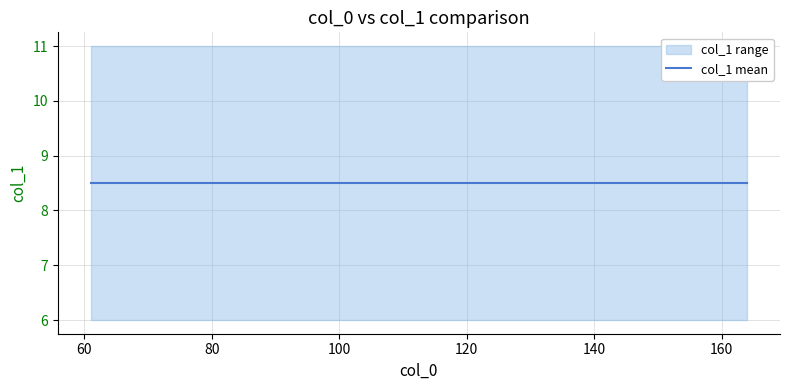

True or false: col_1_mean and col_1_upper intersect in this chart.

False